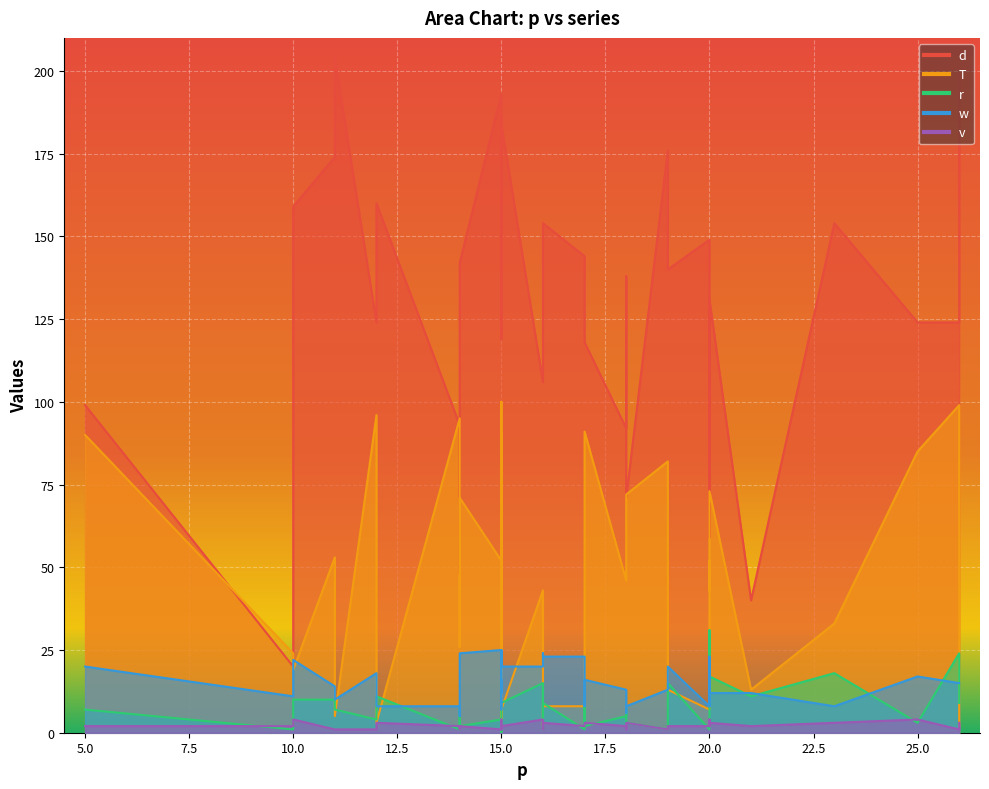

True or false: d and r cross at least once.

False